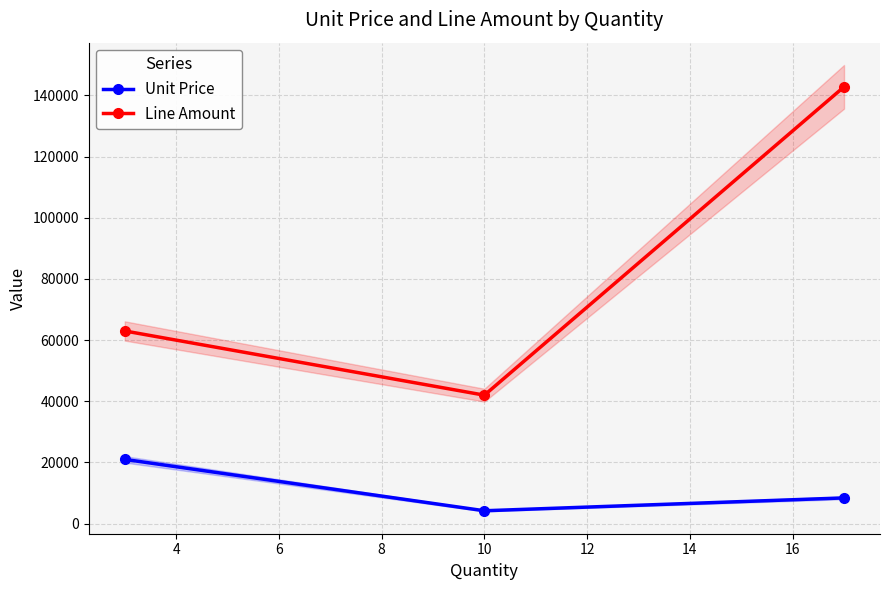

What is the value of the Line Amount point at the 3rd from the left?

142834